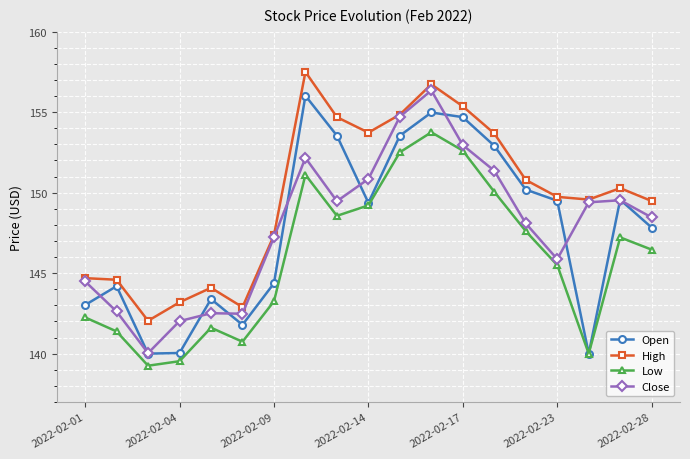

True or false: Close has more than 2 interior local peaks.

True